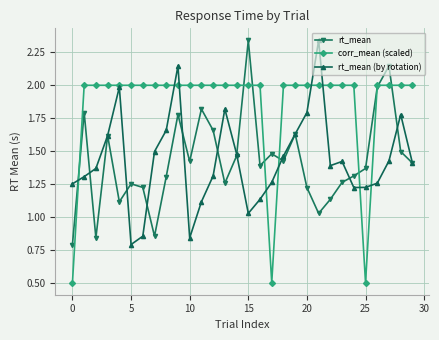

Which series has the largest total across all categories?

corr_mean (scaled)